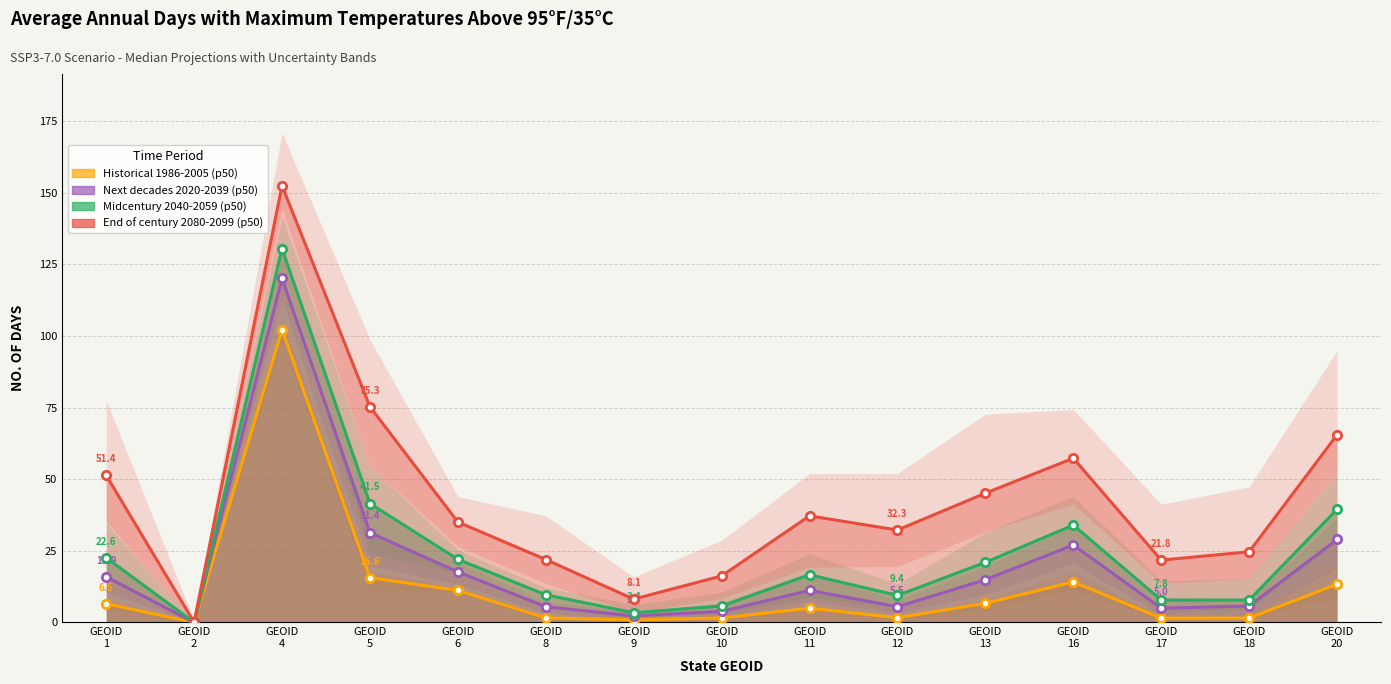

The Historical 1986-2005 (p50) series shows 8.6 at GEOID
11. True or false?

False